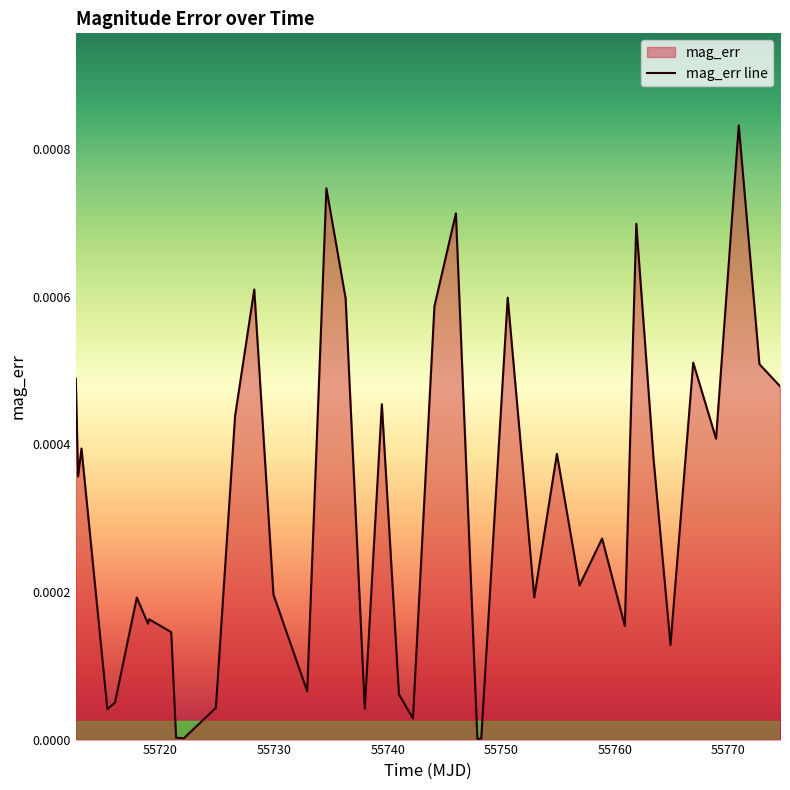

What position from the left is 55746.01?

24